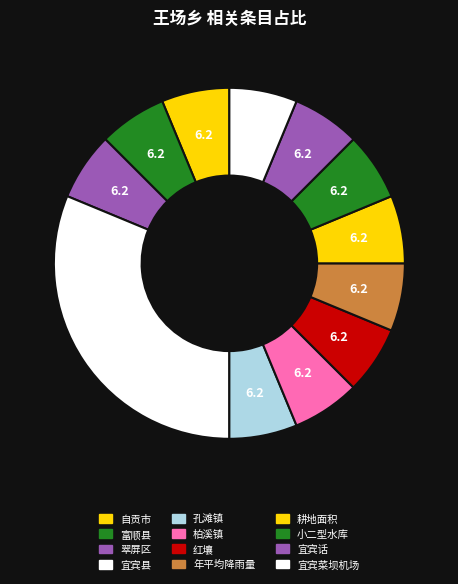

Count the number of slices in the pie.

12